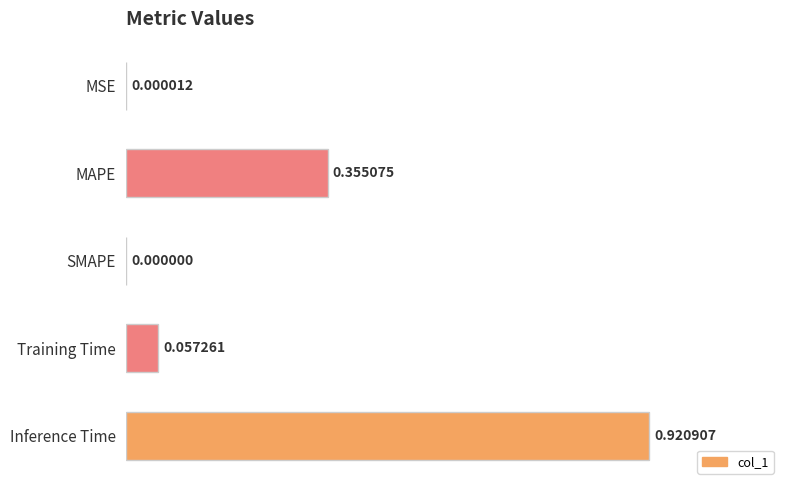

What is the sum of all values?

1.3